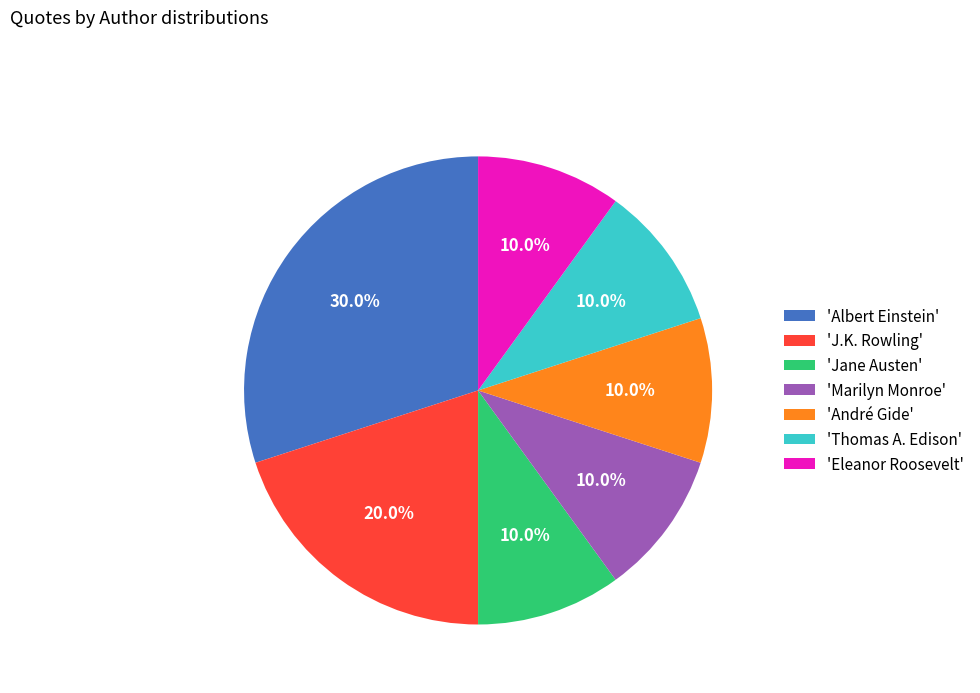

Does any single category account for the majority?

No